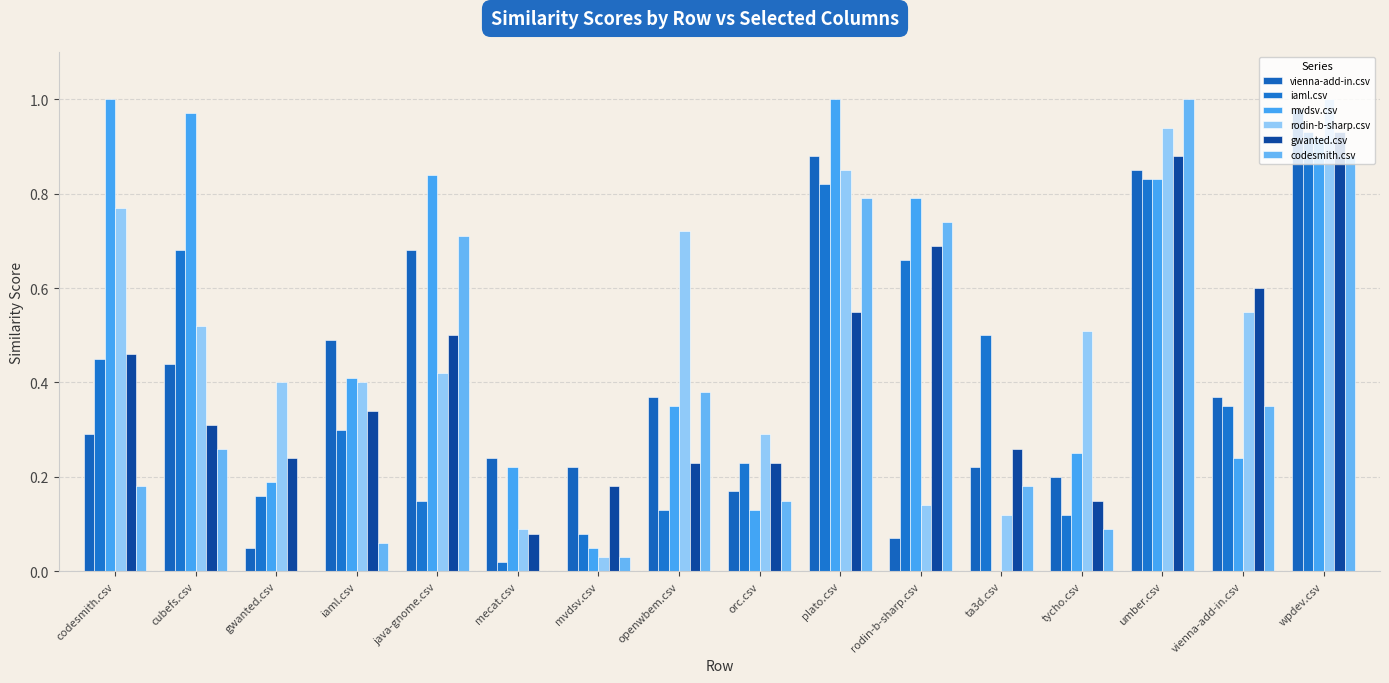

Are the bars horizontal?

No